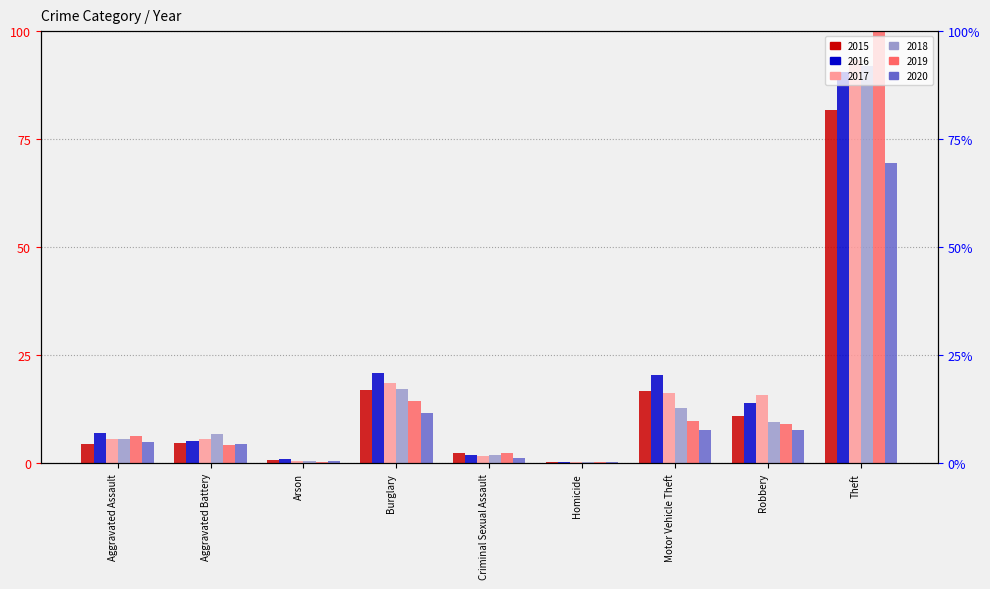

Where is 2018 nearest to the value 46?

Burglary